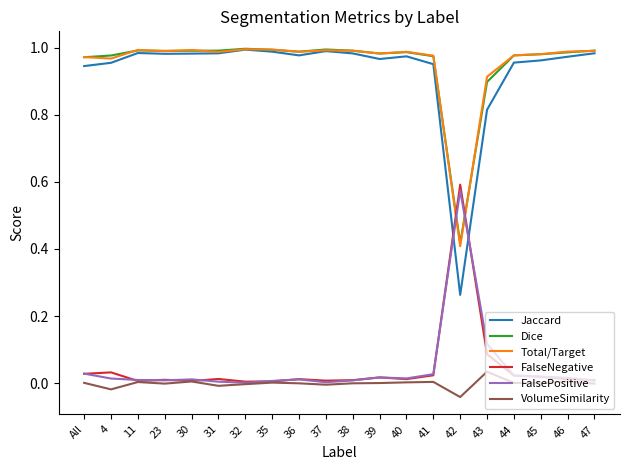

At which category does the chart reach its minimum across all series?

42